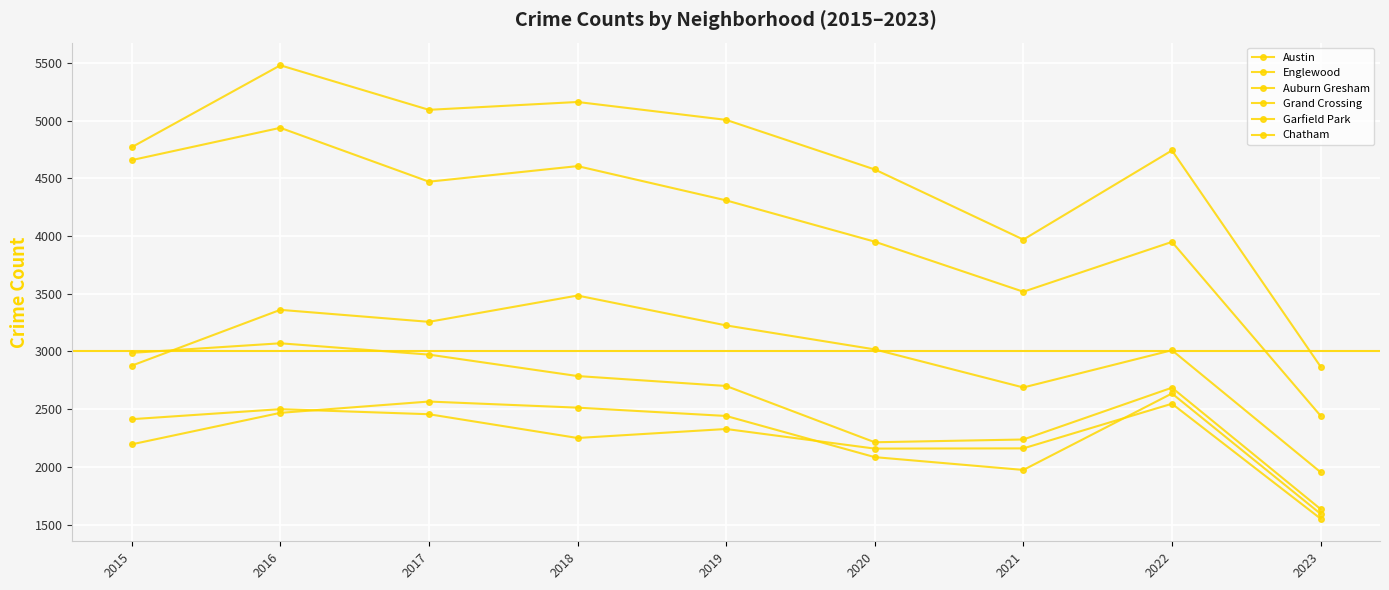

Reading left to right, transcribe all the data shown in this chart.

Austin: 4771	5481	5095	5163	5008	4578	3970	4743	2869
Englewood: 4659	4939	4472	4607	4310	3952	3518	3950	2443
Auburn Gresham: 2988	3071	2973	2787	2701	2213	2237	2686	1634
Grand Crossing: 2413	2500	2456	2250	2328	2158	2160	2547	1551
Garfield Park: 2877	3361	3257	3485	3226	3018	2688	3011	1954
Chatham: 2195	2468	2566	2513	2441	2084	1973	2636	1593